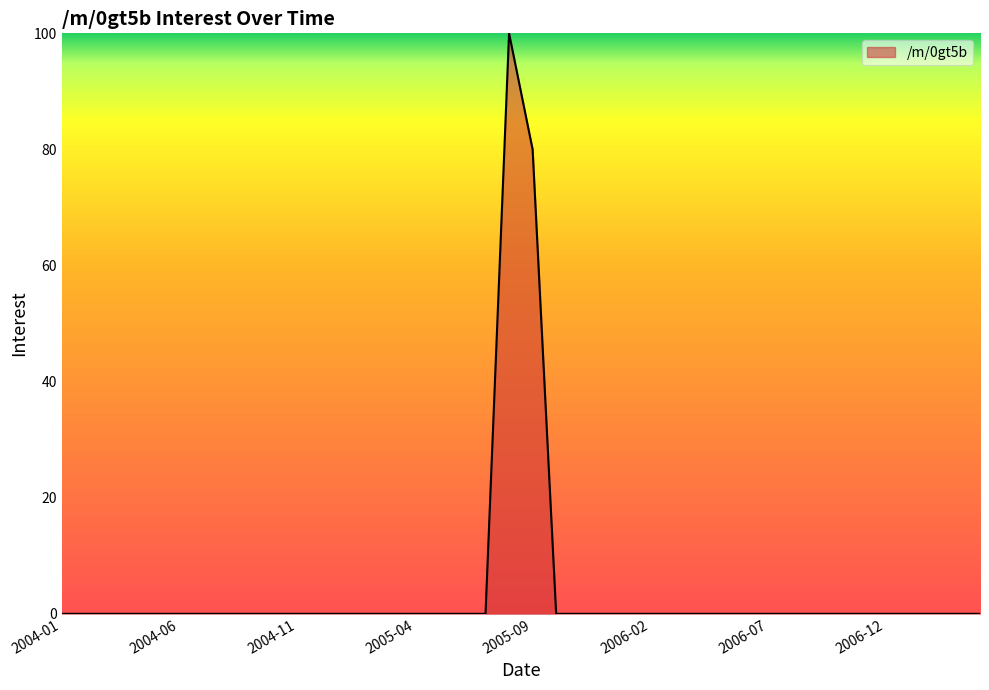

What is the greatest value displayed?

100